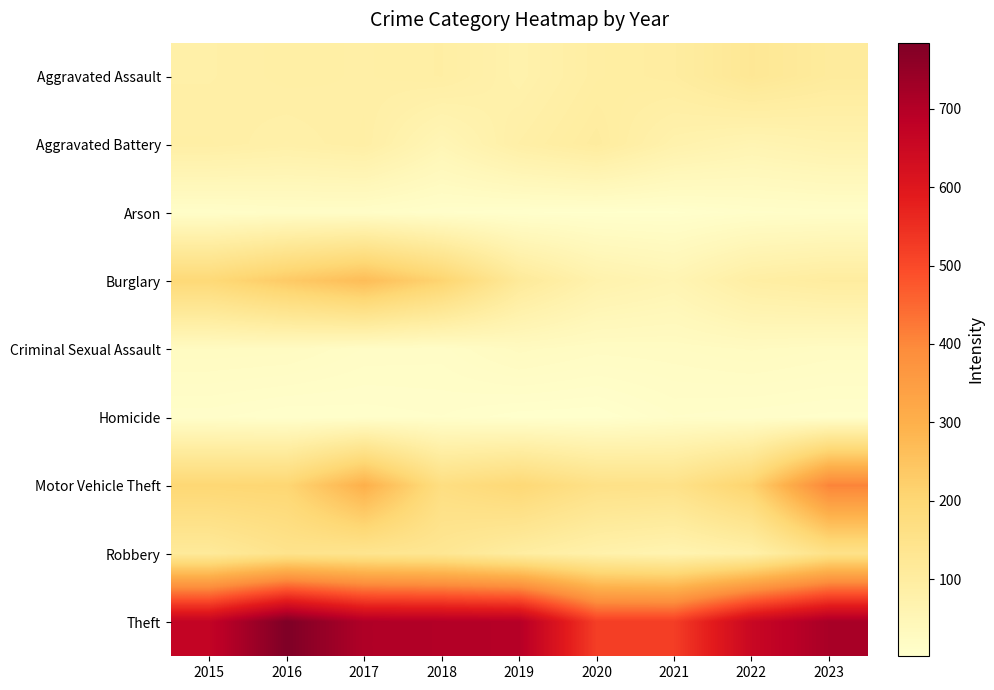

At how many categories does at least one series exceed 454?

9